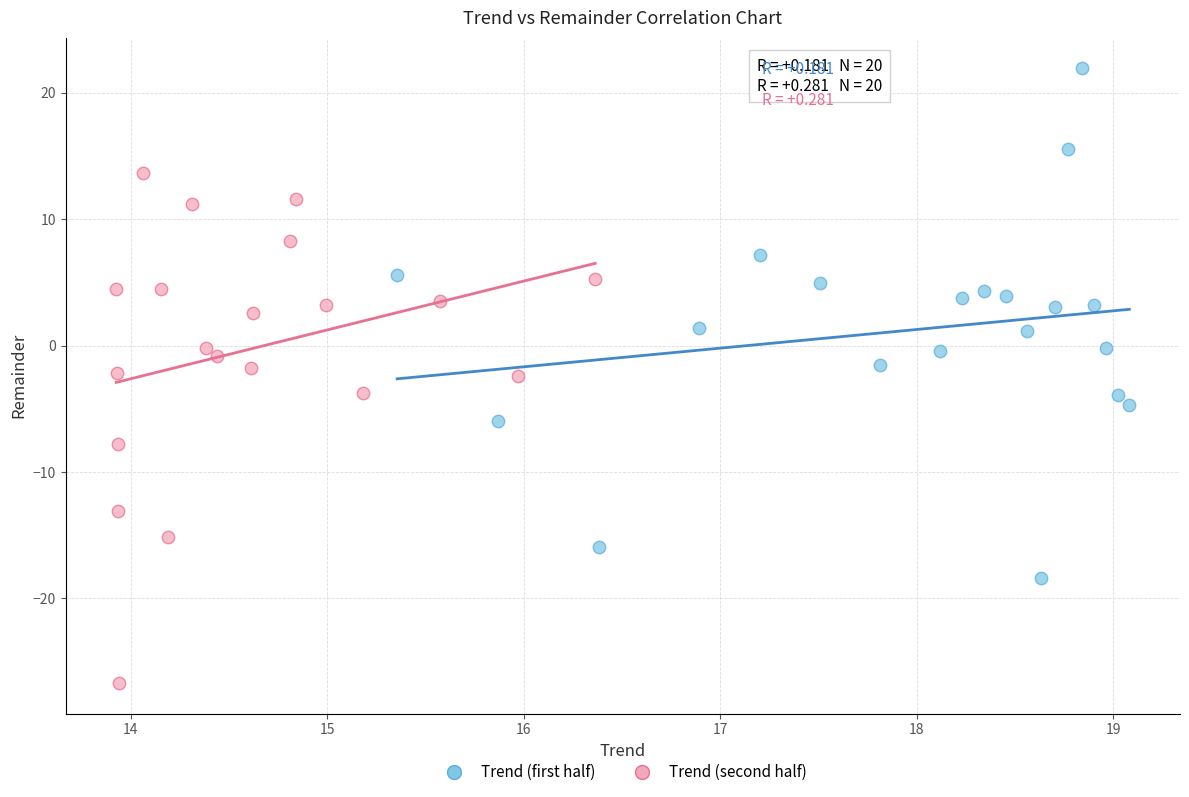

Which series reaches the maximum Y coordinate?

Trend (first half)